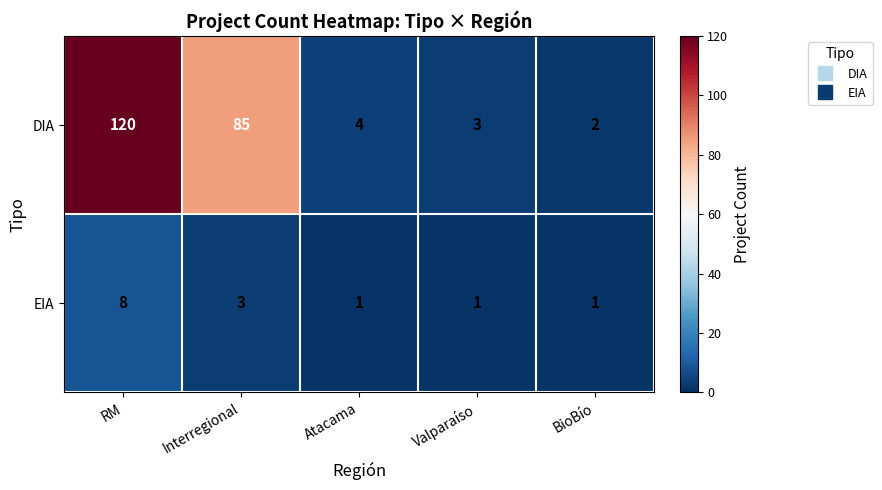

Count the EIA values in the range 1 to 3.

4